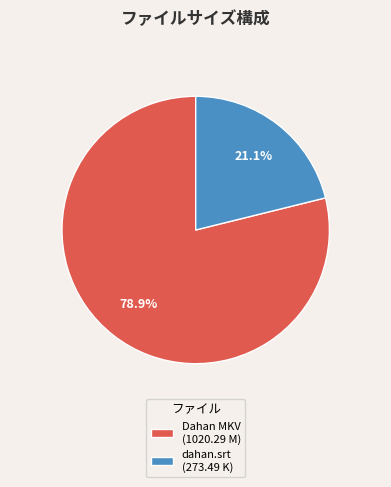

Approximately how many times larger is the value at dahan.srt (273.49 K) compared to Dahan MKV (1020.29 M)?

0.3